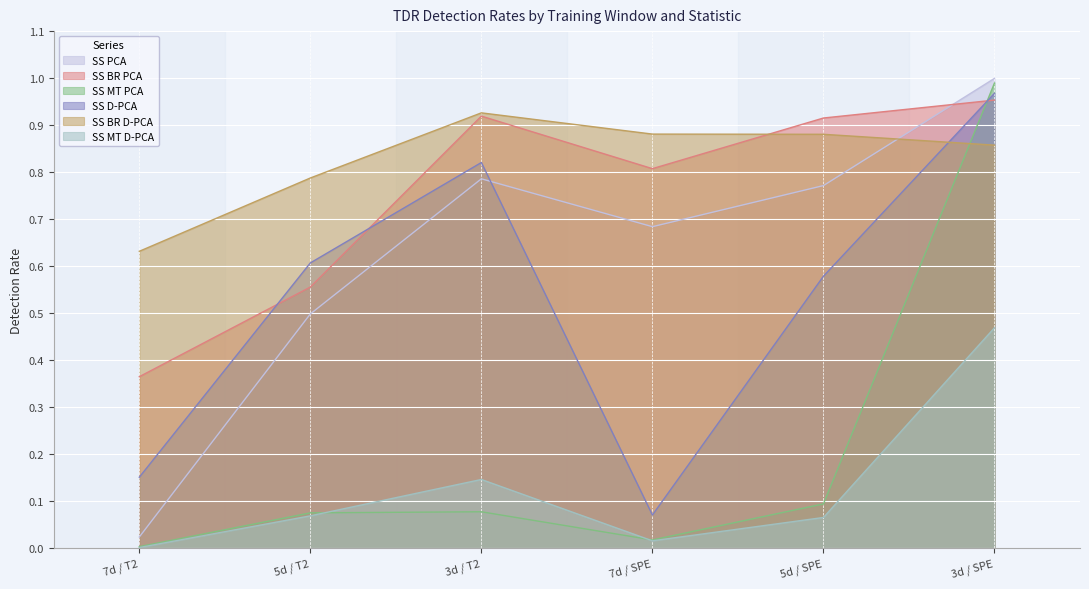

What is the value of the SS BR D-PCA point at the 3rd from the left?

0.9